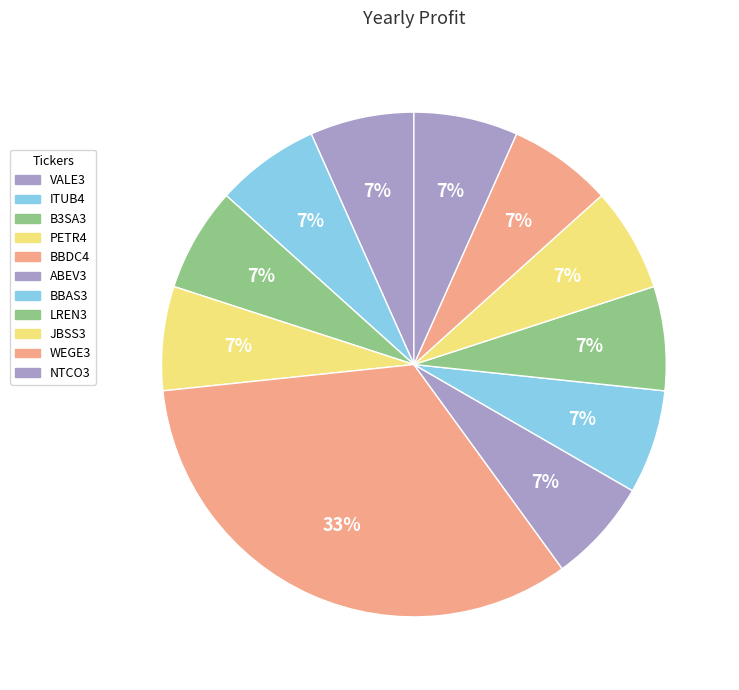

What percentage is the JBSS3 slice, to the nearest percent?

7%